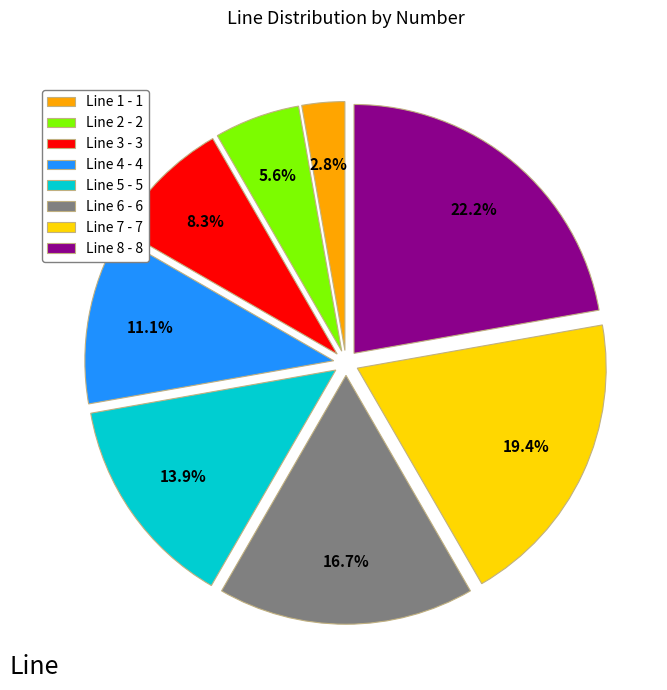

Does any single category account for the majority?

No